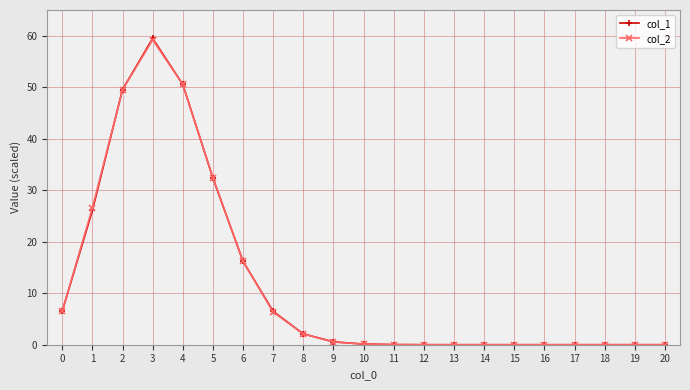

At which label does col_1 reach its peak?

3